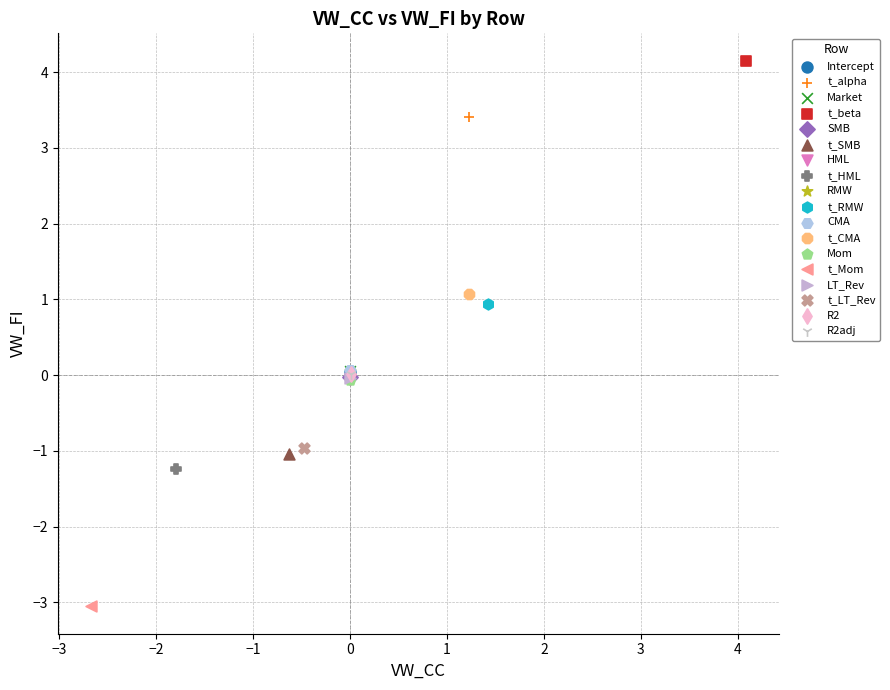

What are all the series names shown in the legend?

Intercept, t_alpha, Market, t_beta, SMB, t_SMB, HML, t_HML, RMW, t_RMW, CMA, t_CMA, Mom, t_Mom, LT_Rev, t_LT_Rev, R2, R2adj